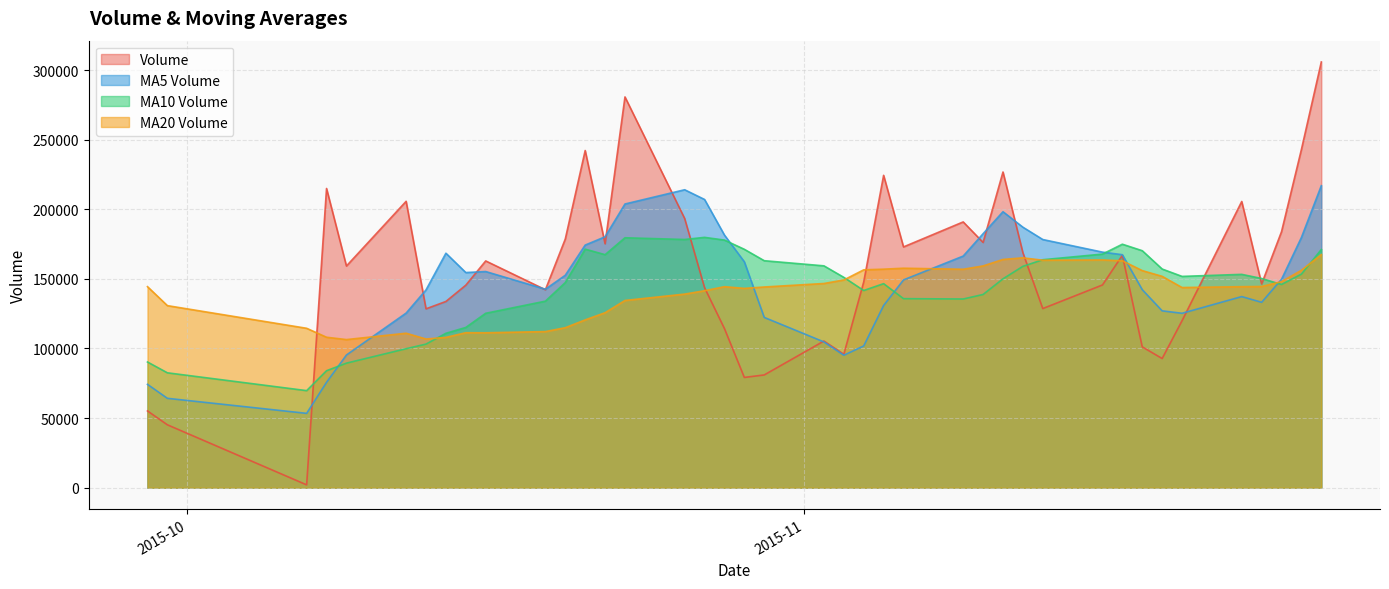

How many lines are shown in the chart?

4